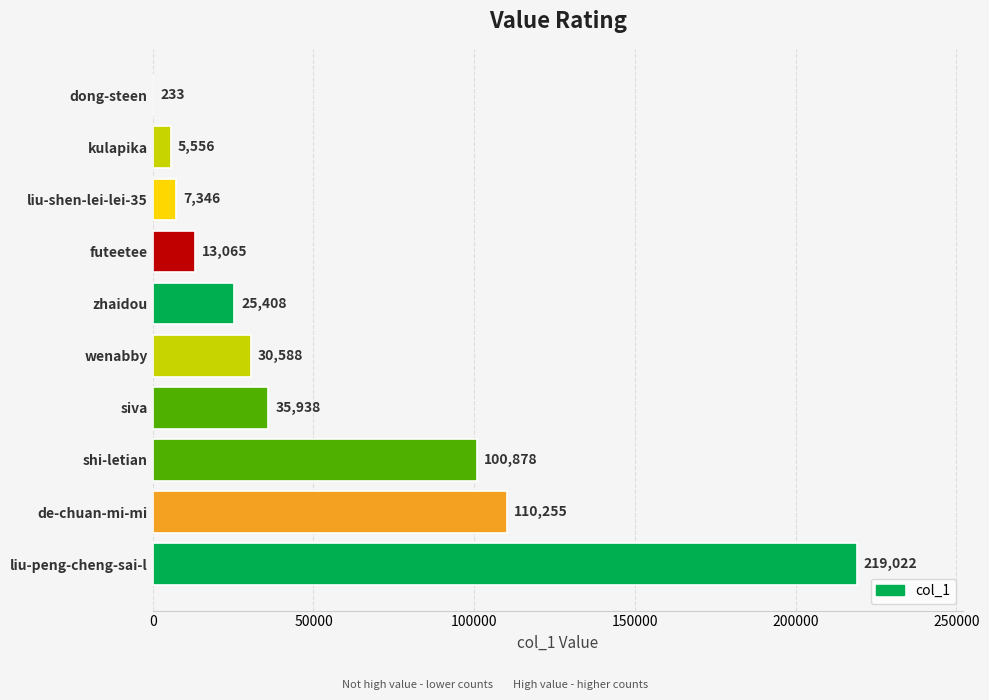

Which category has the highest value across all series?

liu-peng-cheng-sai-l